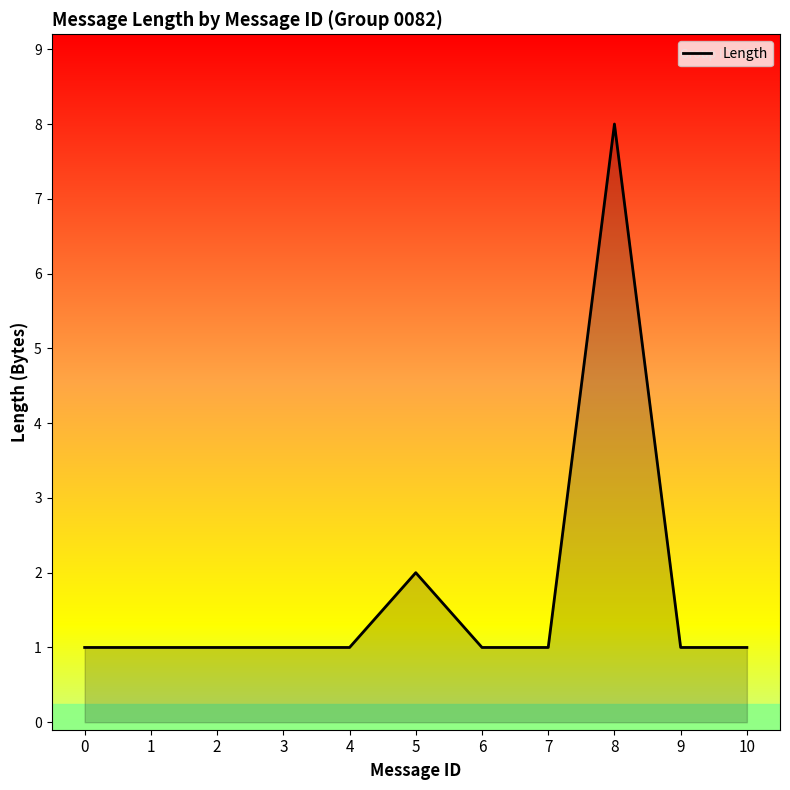

What is the greatest value displayed?

8